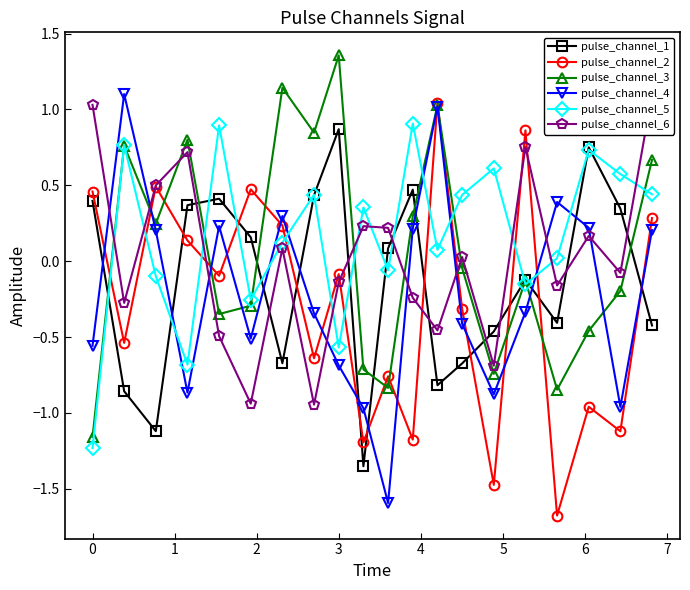

In pulse_channel_5, how many points are lower than both neighbors (excluding endpoints)?

6